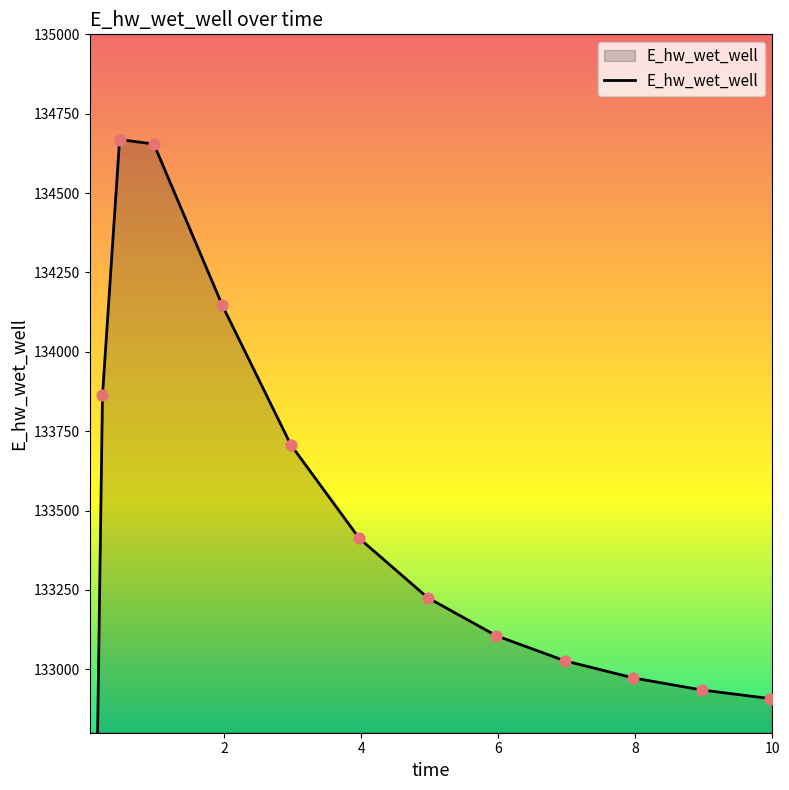

What is the ratio of the value at 8 to the value at 4?

1.0